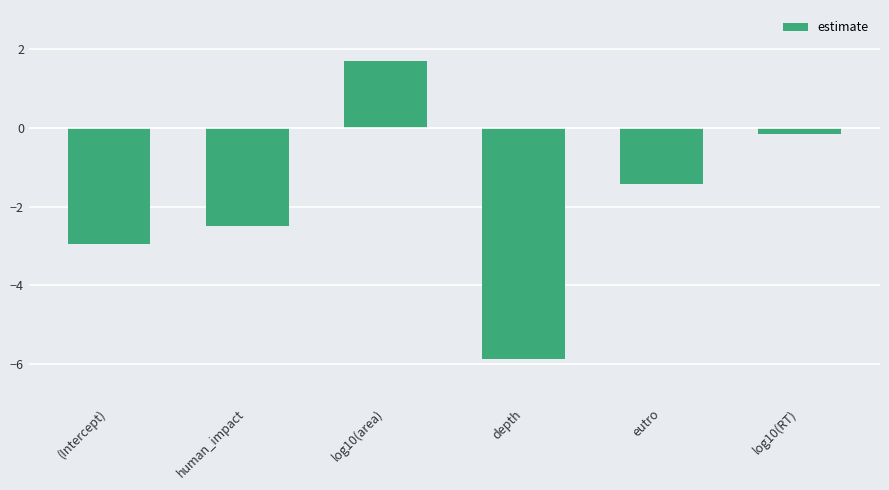

At which label does the data first exceed -1?

log10(area)